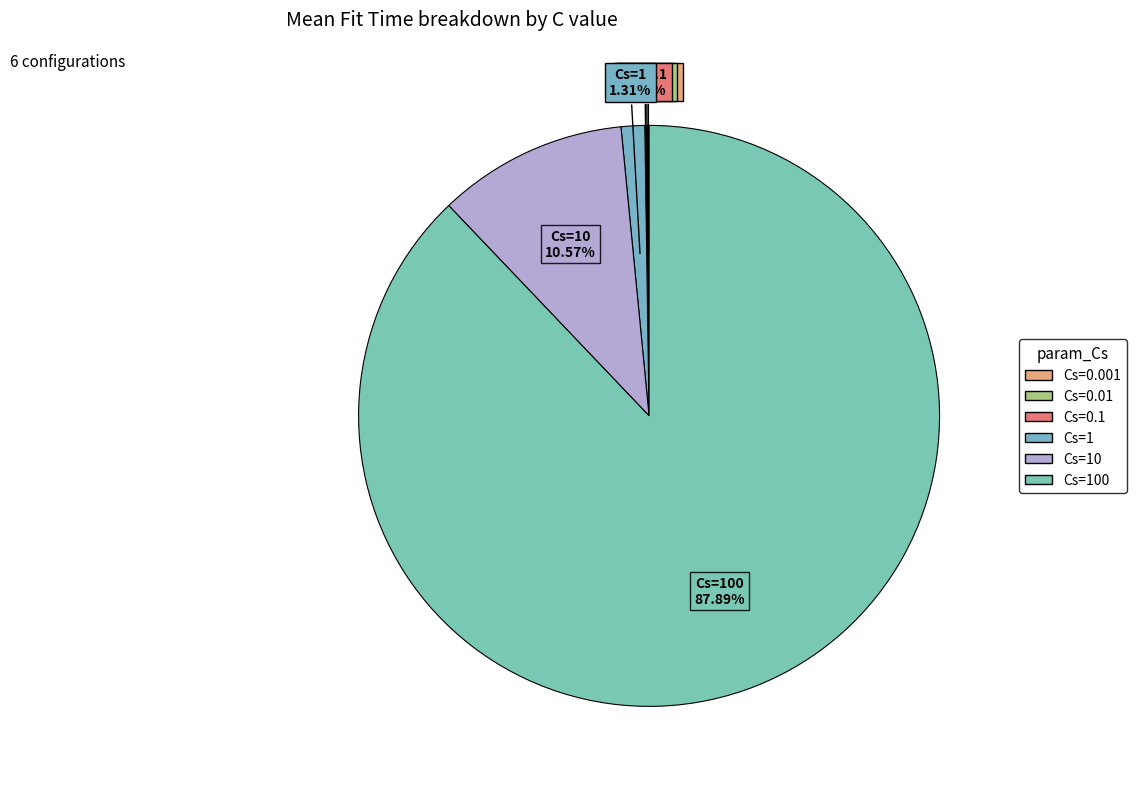

What is the majority slice?

Cs=100